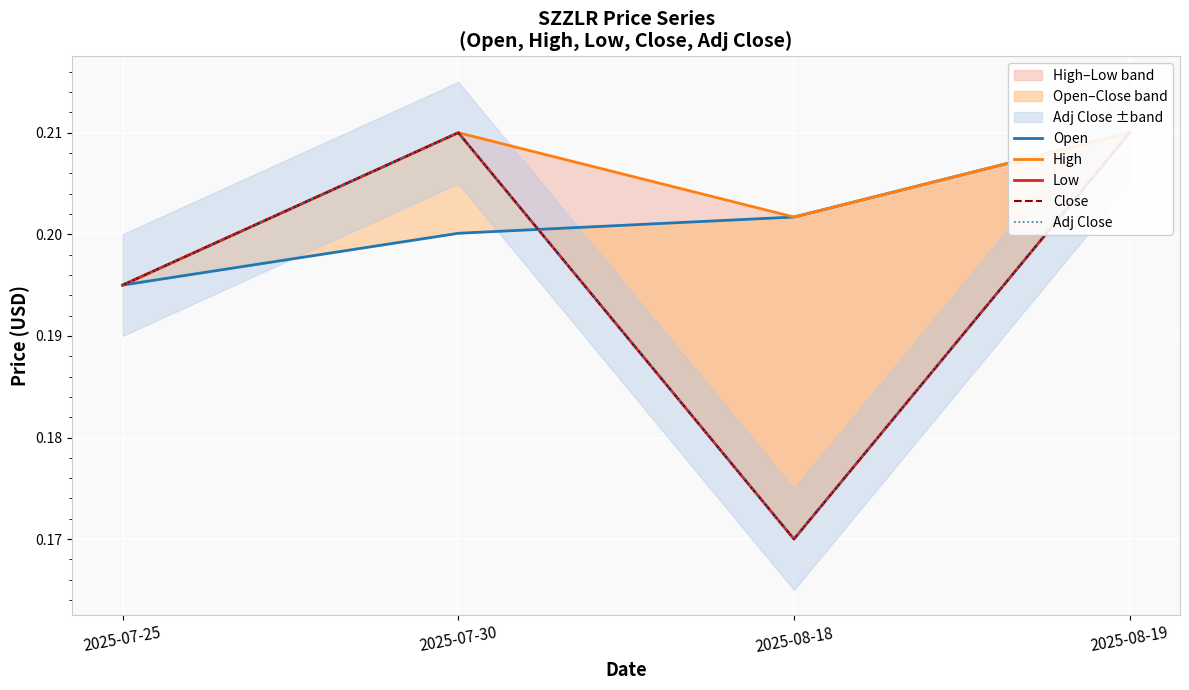

At which label does Low reach its peak?

2025-08-19